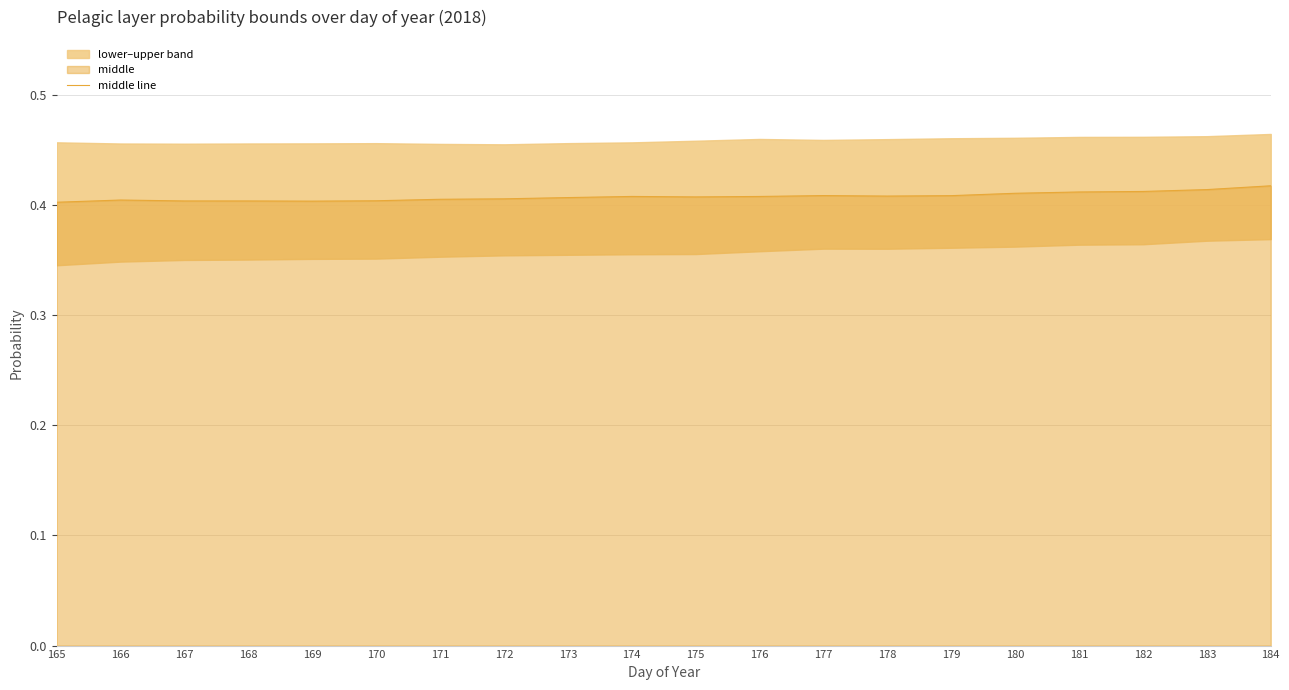

What is the sum of the values at 172 and 176?

0.8